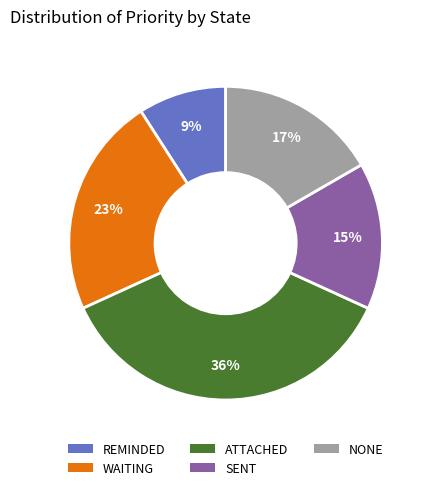

The WAITING slice represents 23% of the pie. True or false?

True